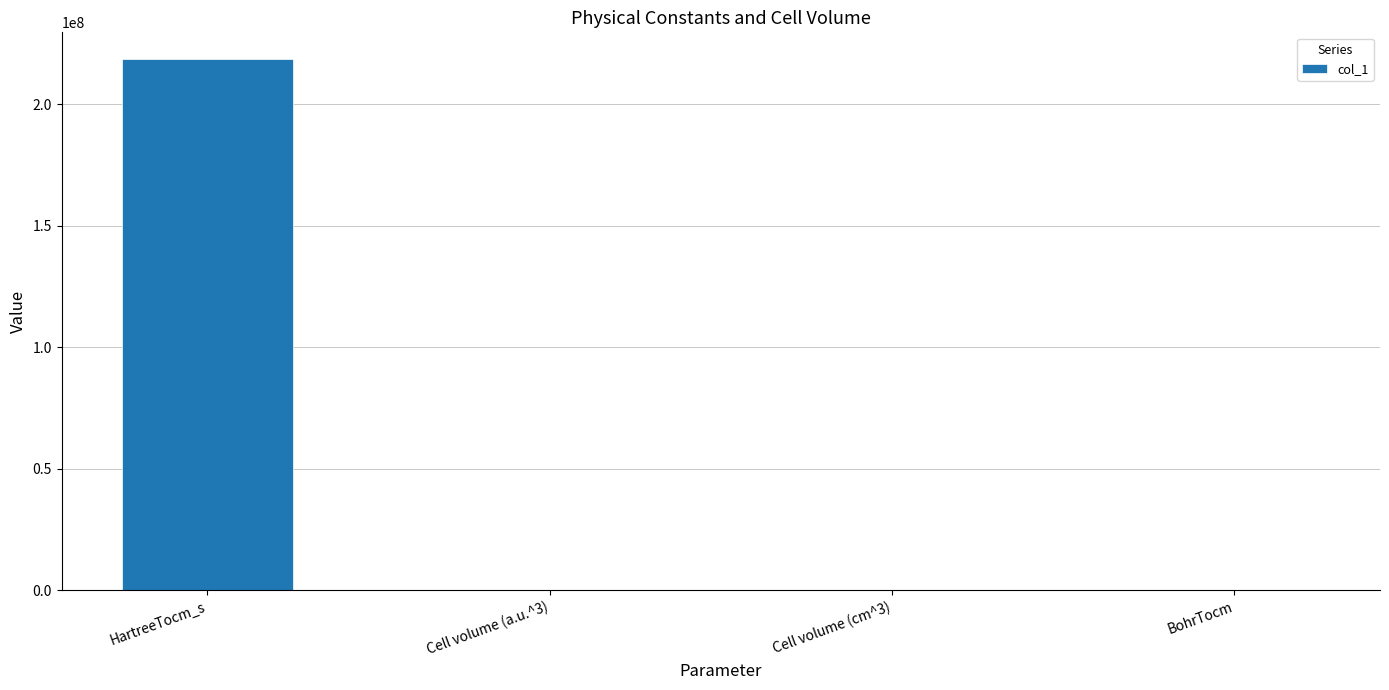

Which category has the highest value across all series?

HartreeTocm_s